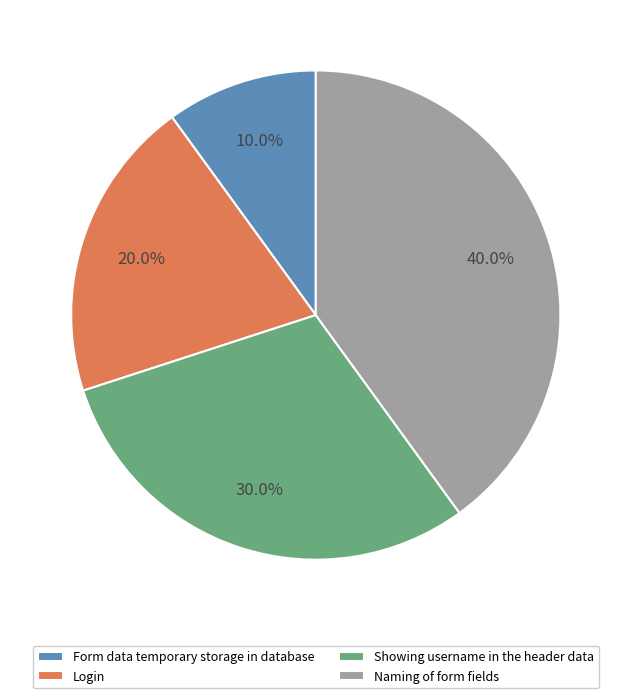

How many slices are in this pie chart?

4